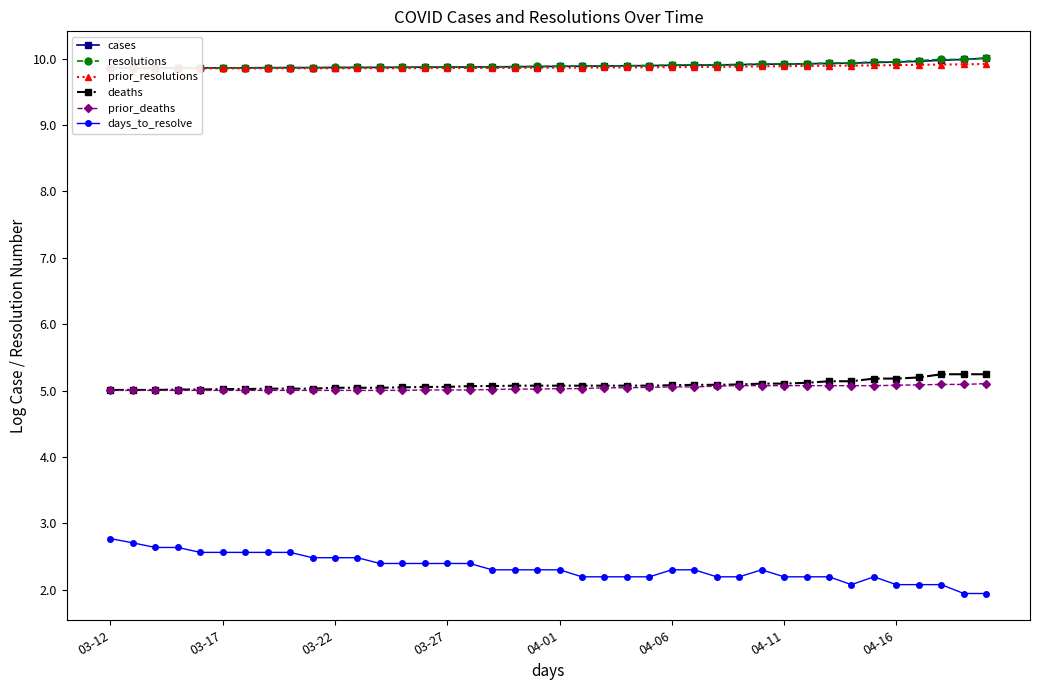

How many lines are shown in the chart?

6